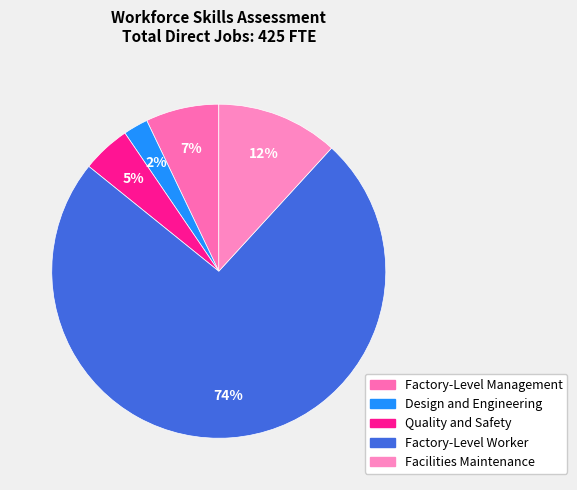

Combined, what portion of the pie is Design and Engineering and Factory-Level Management?

9.5%